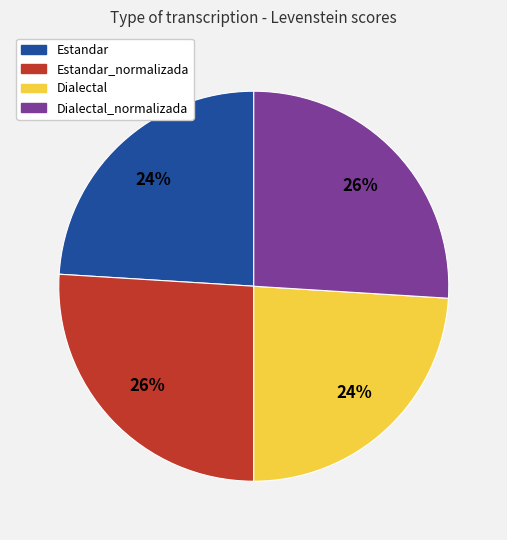

Which has a higher value, Dialectal_normalizada or Estandar?

Dialectal_normalizada